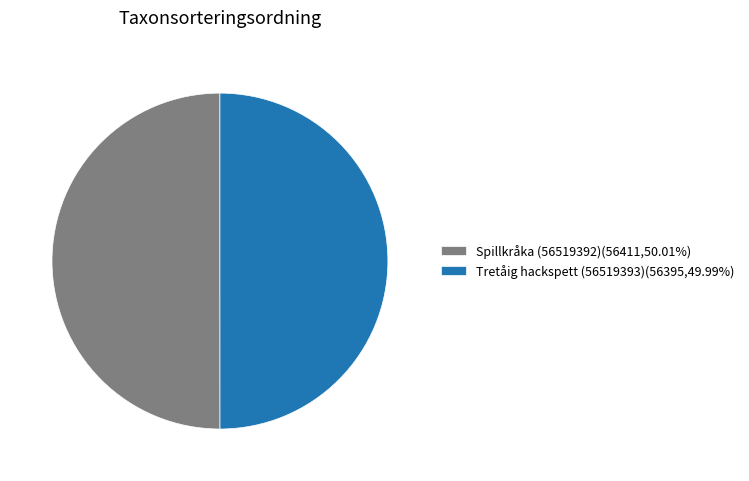

Approximately how many times larger is the value at Spillkråka (56519392)(56411,50.01%) compared to Tretåig hackspett (56519393)(56395,49.99%)?

1.0